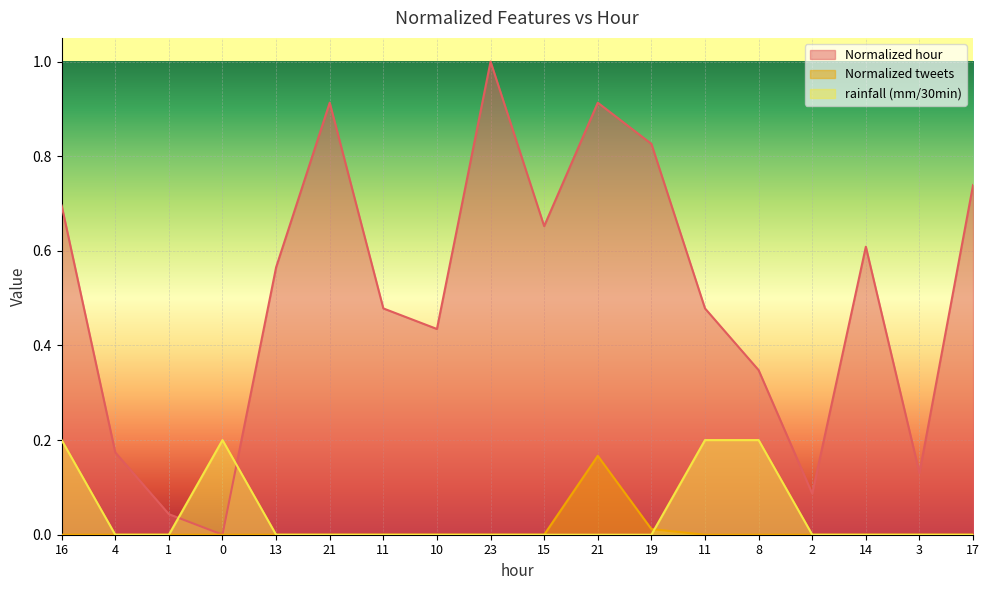

At which label does rainfall (mm/30min) reach its minimum?

4